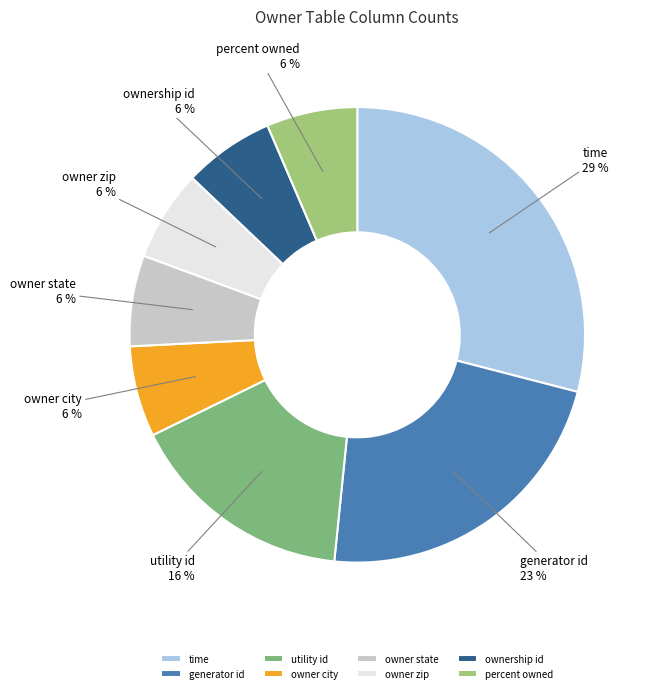

How many slices are in this pie chart?

8